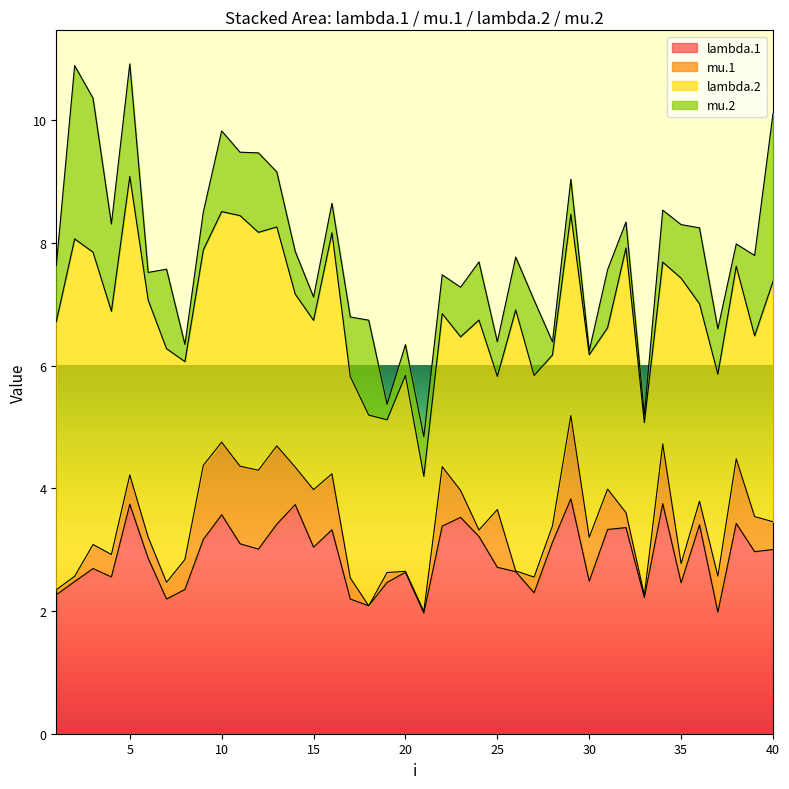

True or false: mu.2 has more than 2 points higher than both neighbors.

True